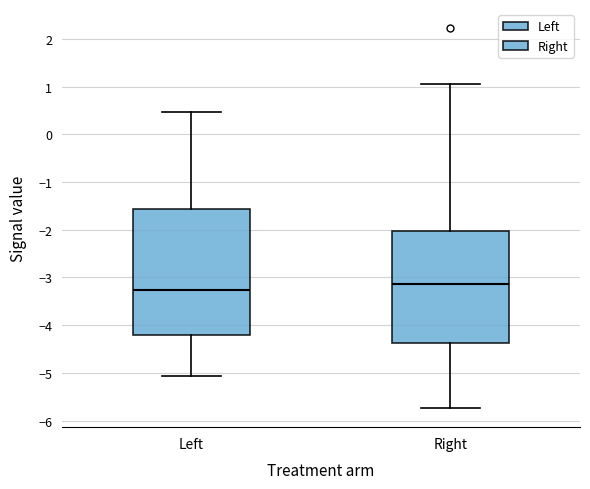

Reading left to right, transcribe this box plot: for each box, give where its median line is, the range the box spans, and where its two whiskers end, as read against the y-axis. The values are not printed on the chart, so give them approximately, as read against the axis.

Left: median -3.3, box -4.2 to -1.6, whiskers -5.1 to 0.5
Right: median -3.1, box -4.4 to -2.0, whiskers -5.7 to 1.1